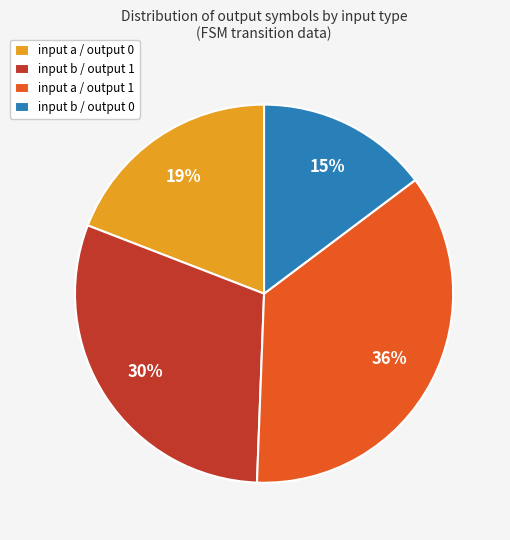

Which has a higher value, input b / output 0 or input a / output 0?

input a / output 0